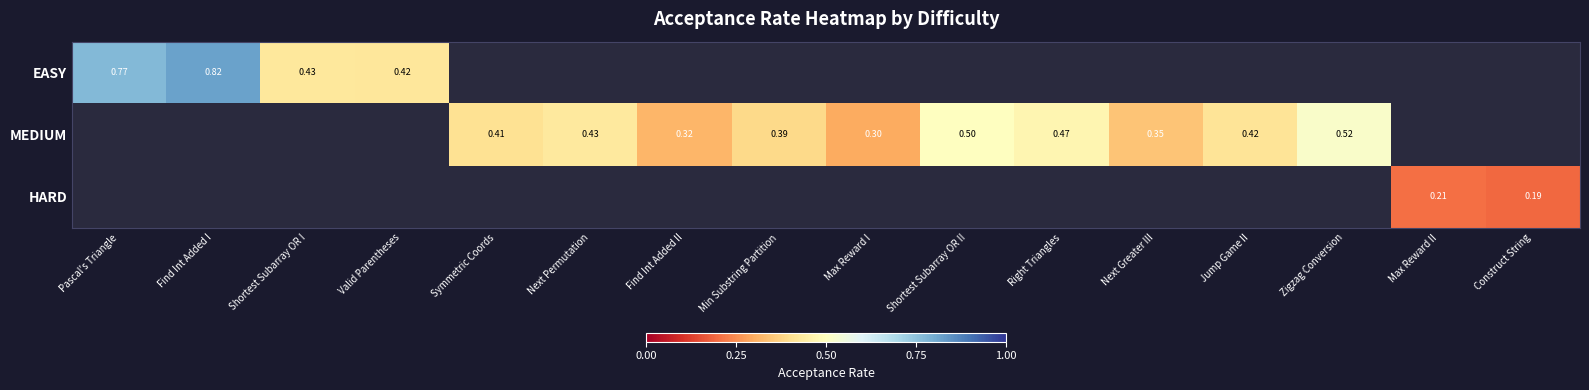

What is the difference between the maximum and minimum values in the EASY series?

0.4